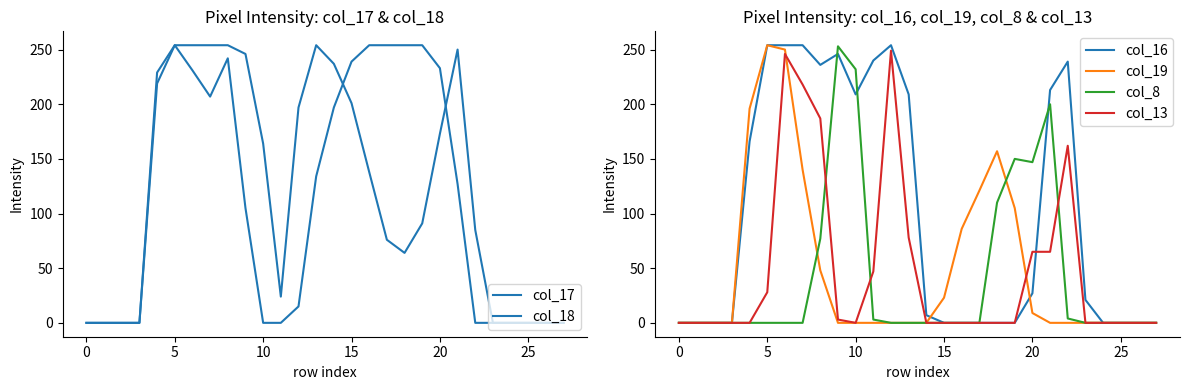

What is the label of the 2nd point from the right?

26